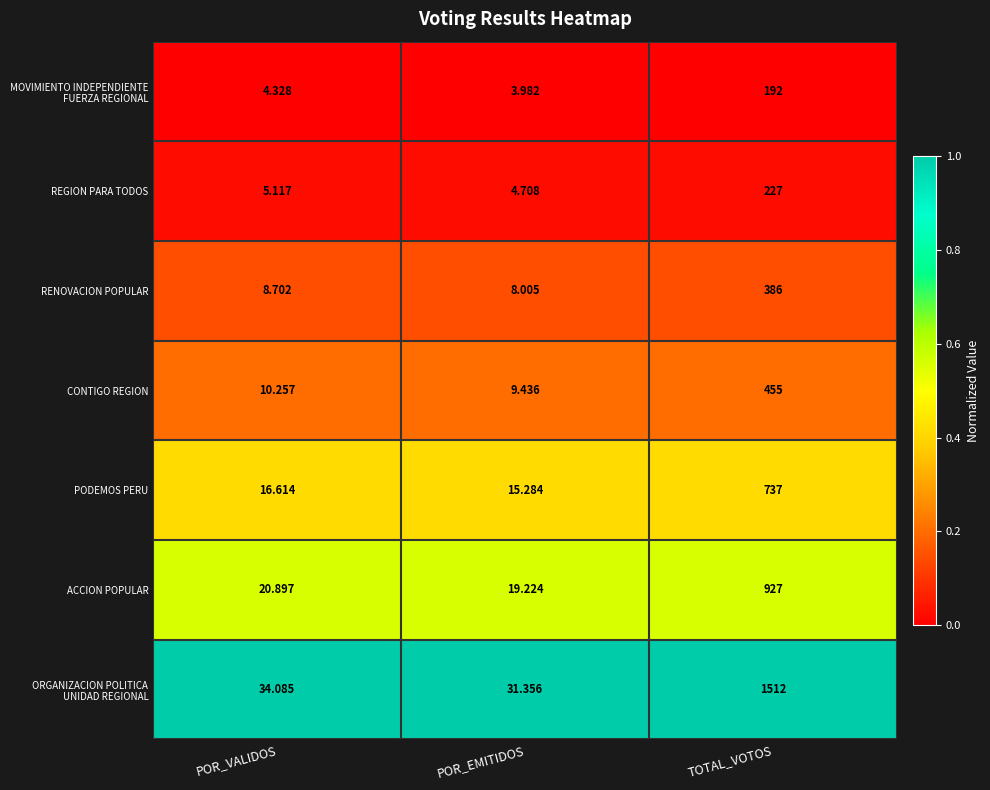

Which label corresponds to the largest value in the chart?

TOTAL_VOTOS